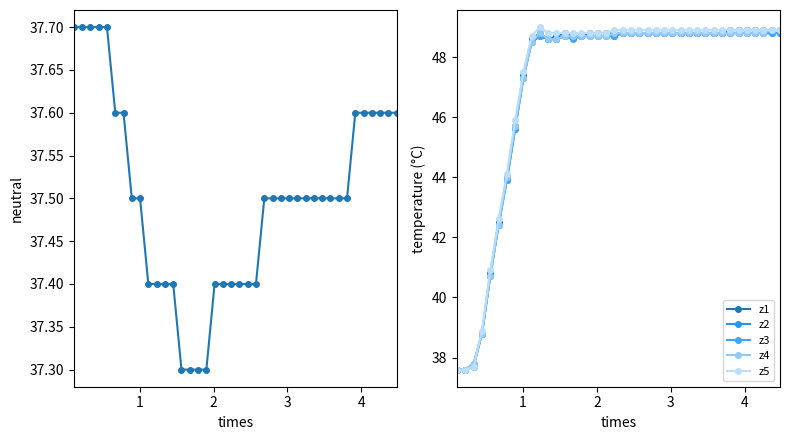

How many data points in z1 are less than 48?

9